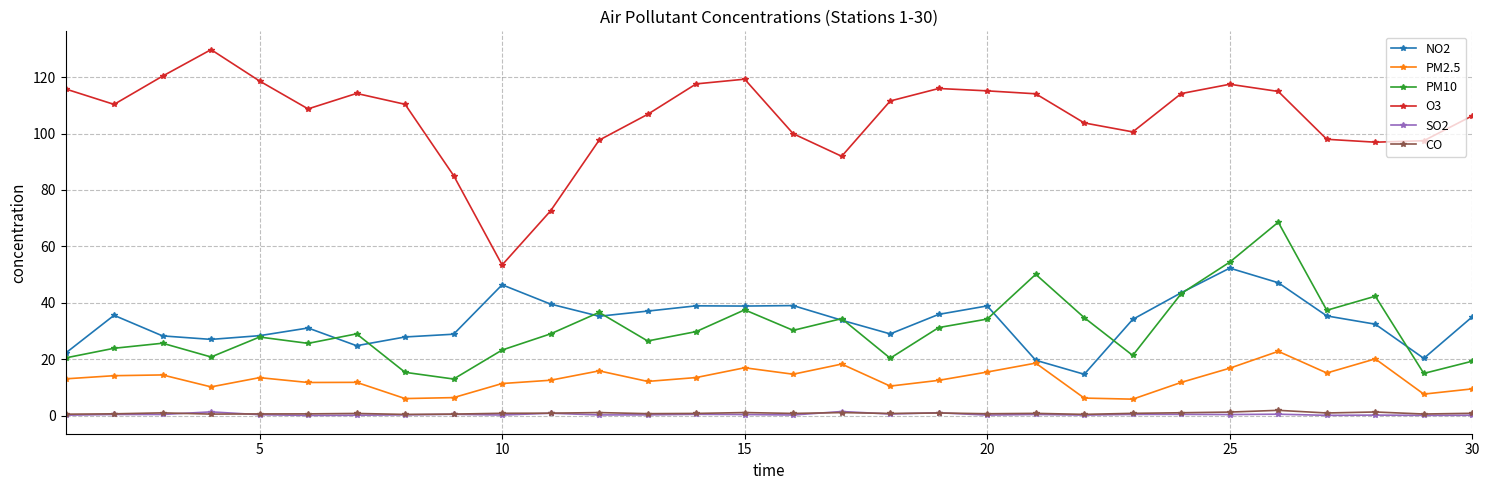

True or false: PM10 and PM2.5 cross at least once.

False